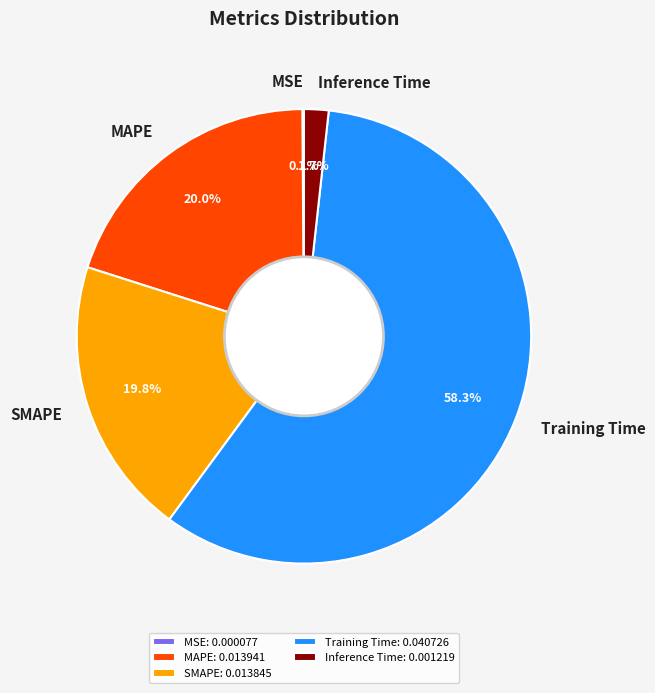

Which category has the biggest portion of the pie?

Training Time